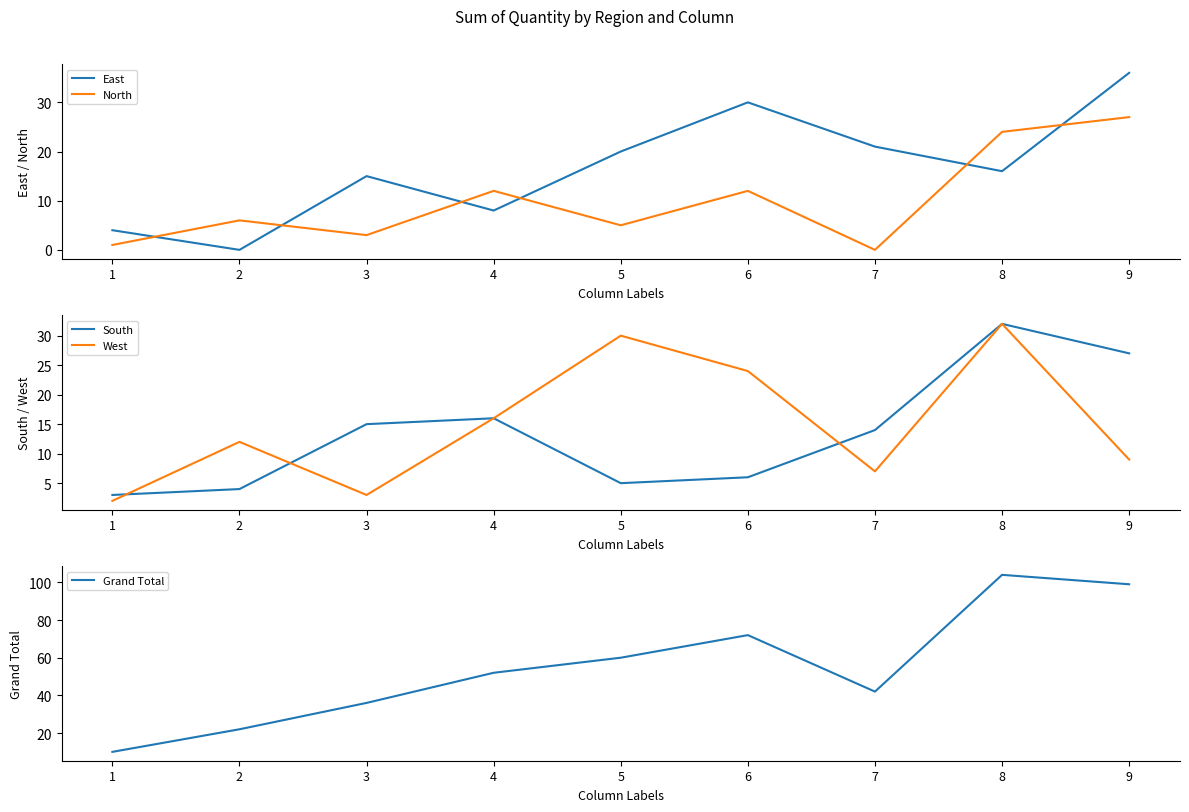

What is the sum of all West values?

135